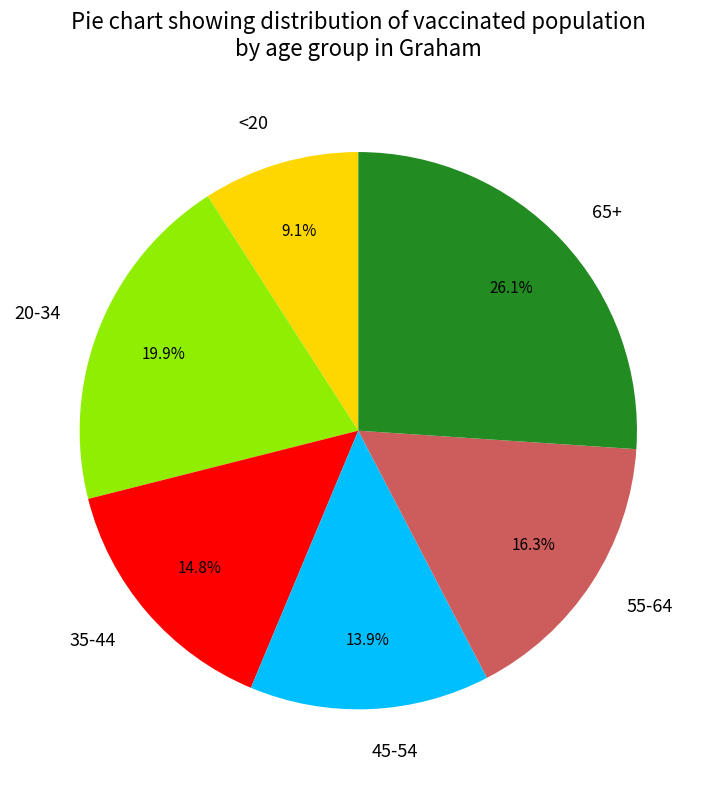

Between 20-34 and 45-54, which is larger?

20-34